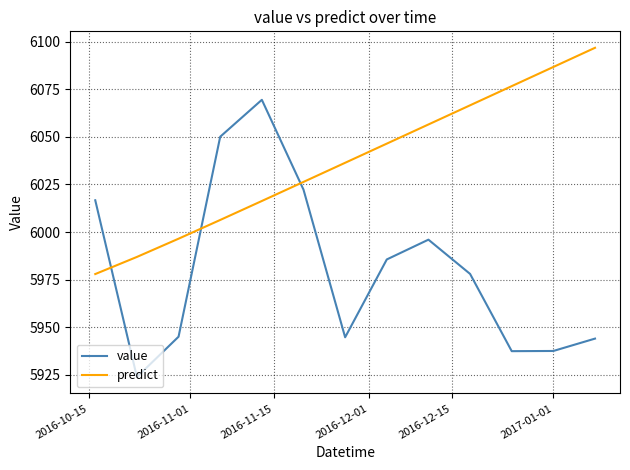

How many distinct data groups are displayed?

2